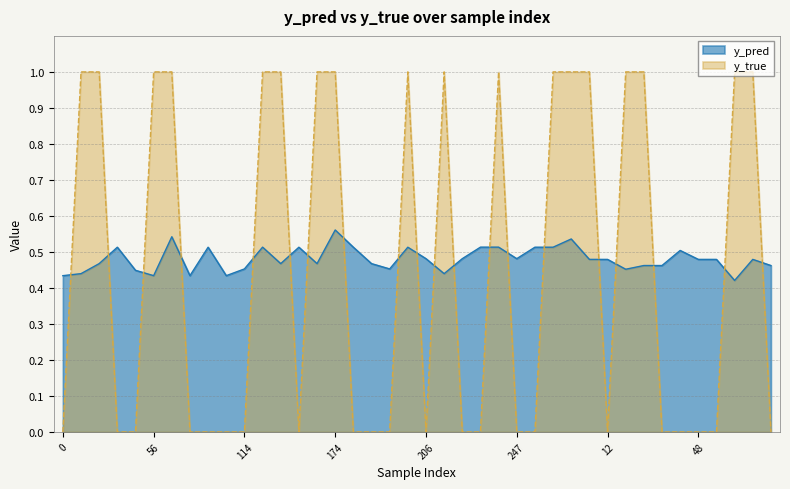

What are all the series names shown in the legend?

y_pred, y_true